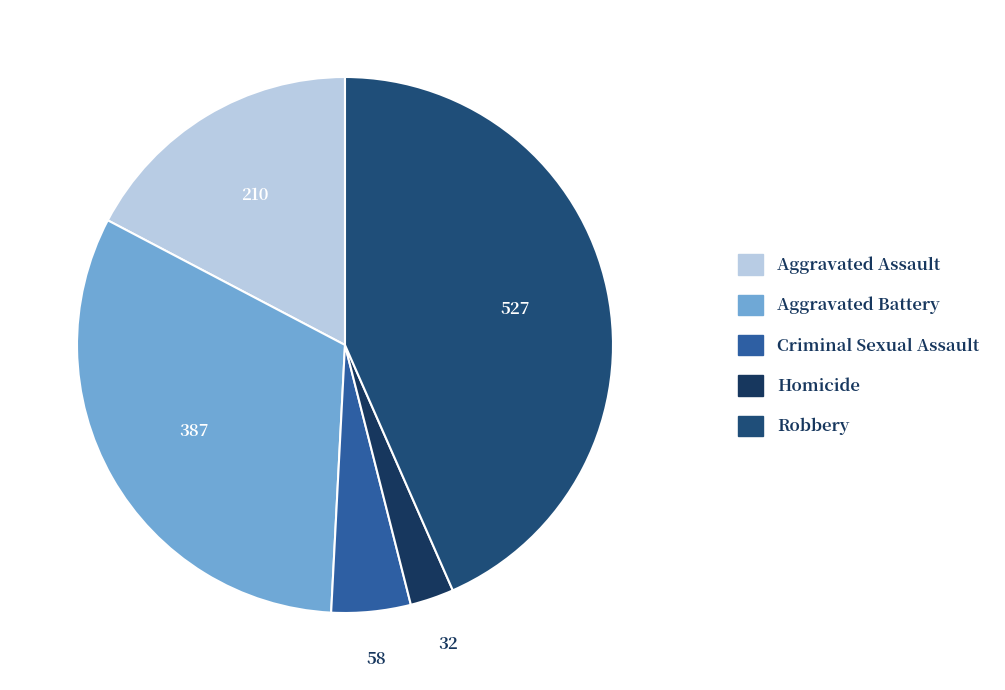

To the nearest percent, what portion does Homicide represent?

3%